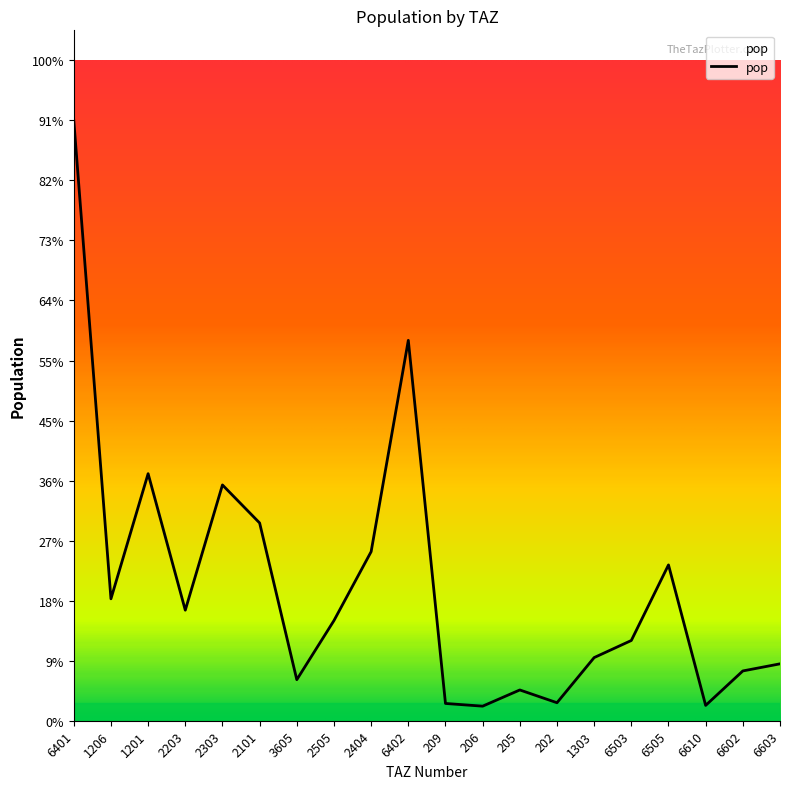

Where is the first local minimum?

1206